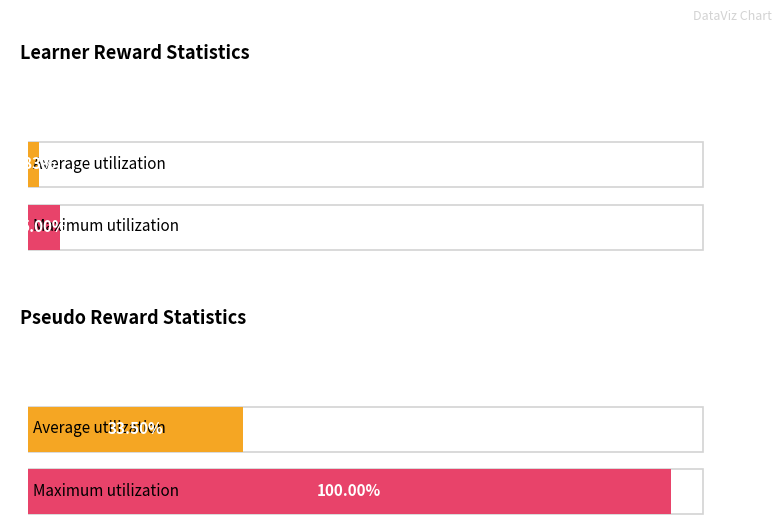

Does the chart contain any negative values?

No